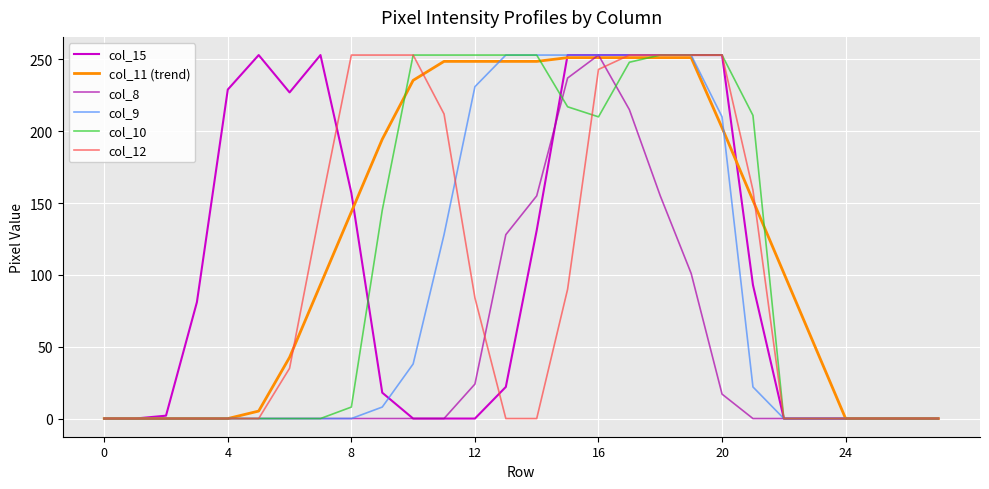

What is the highest value of the col_12 series?

253.0